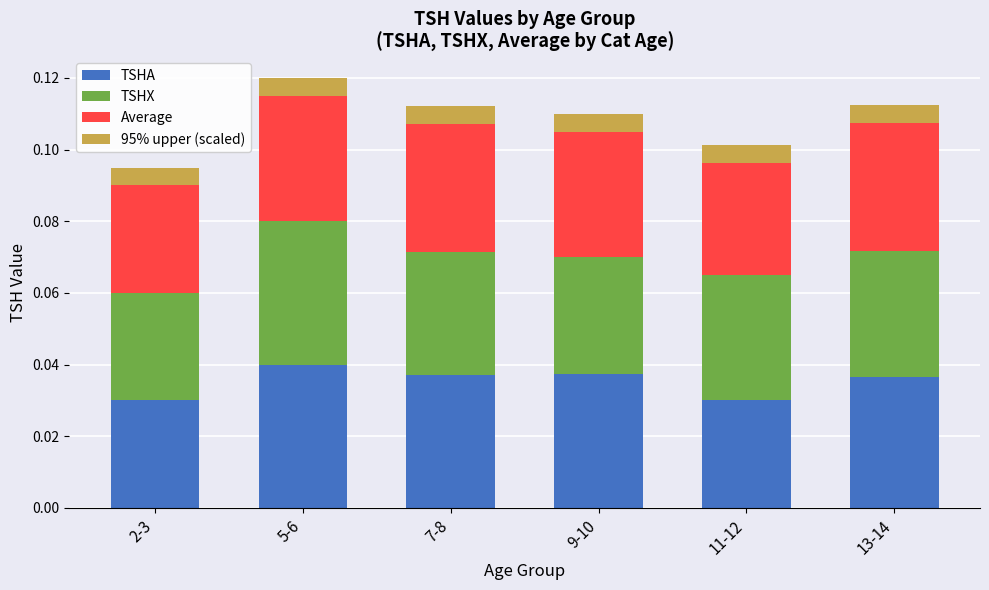

How many data points does each series have?

6